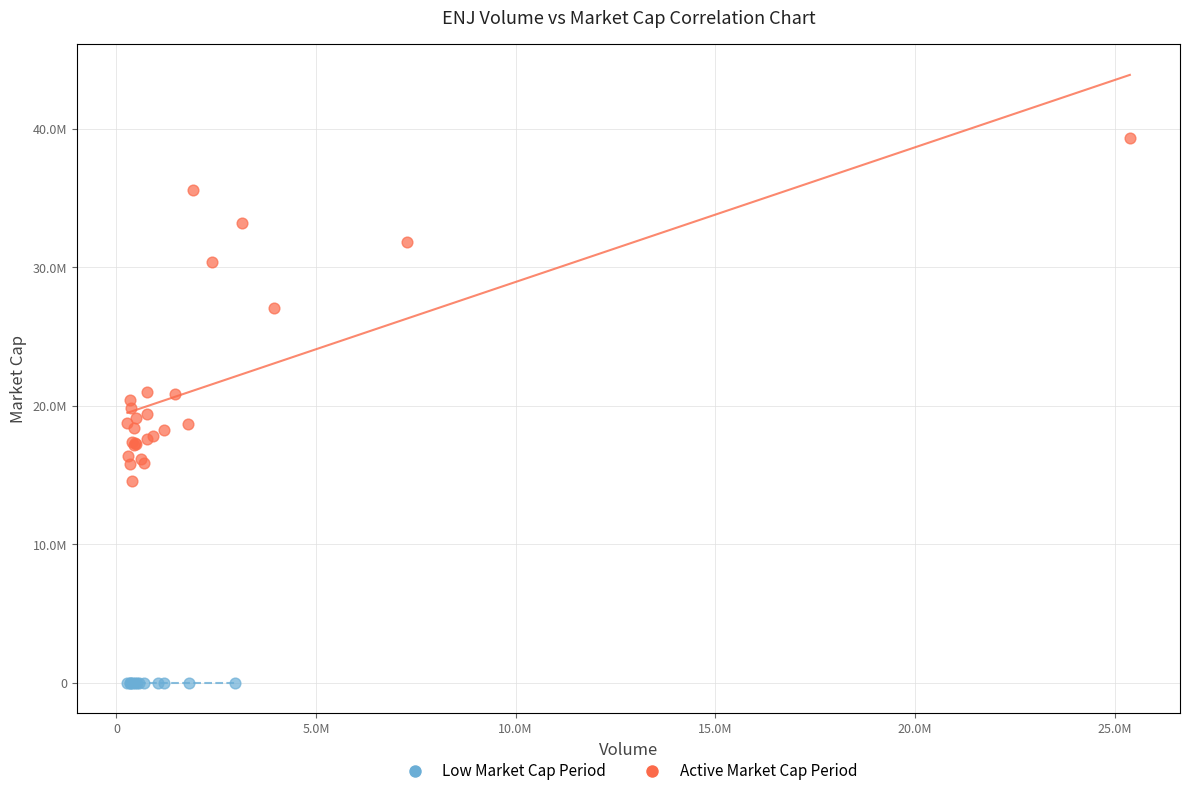

Which series contains the highest Y value?

Active Market Cap Period